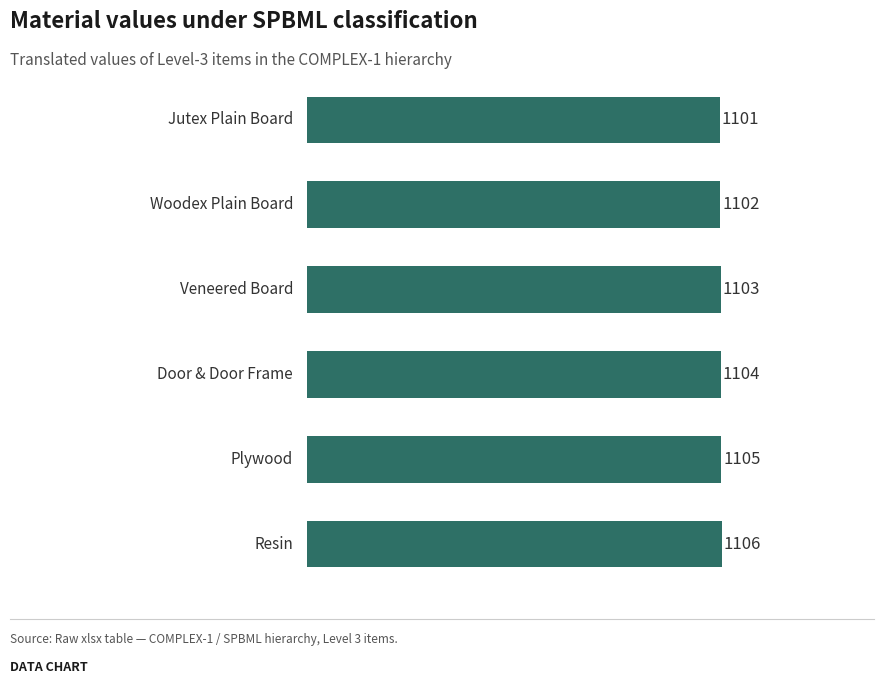

What is the ratio of the value at Door & Door Frame to the value at Woodex Plain Board?

1.0